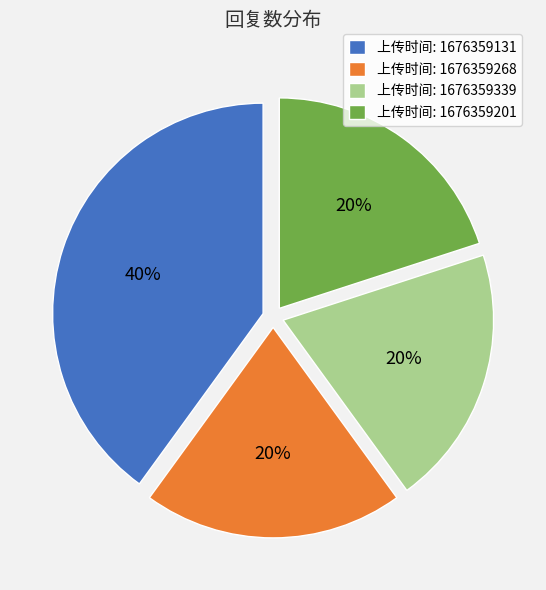

To the nearest percent, what is the difference between the largest and smallest slice percentages?

20%